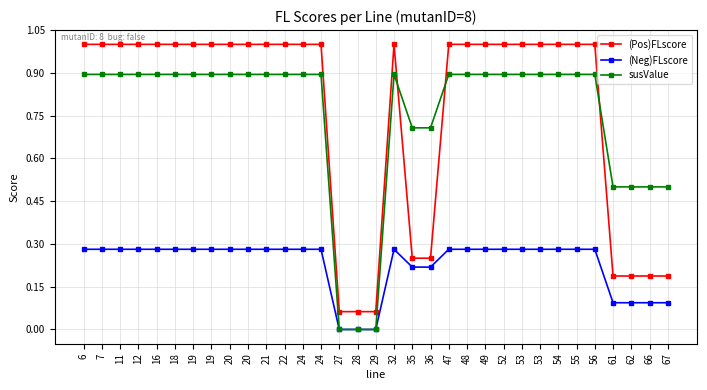

How many distinct data groups are displayed?

3